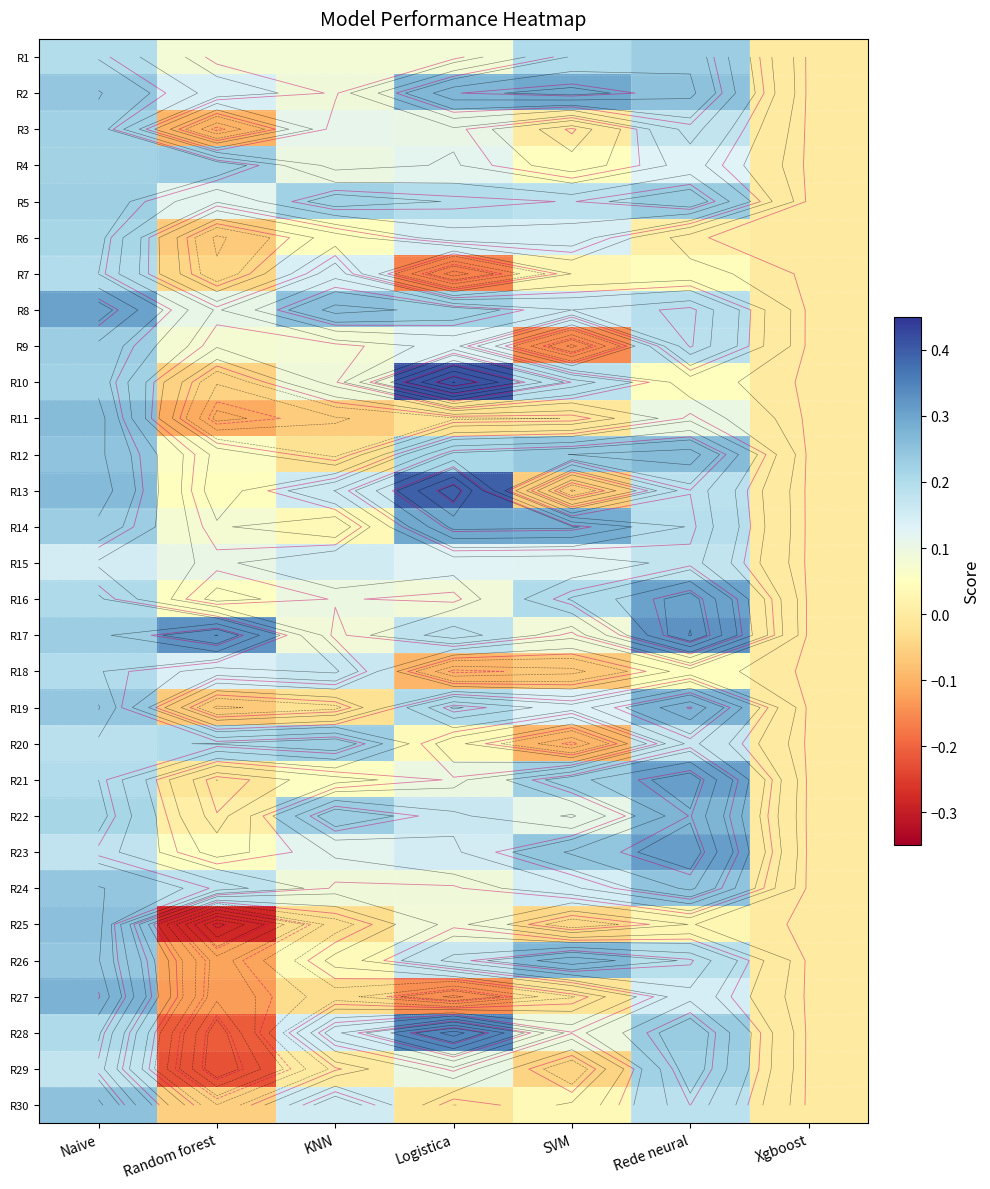

What is the spread (max minus min) of values at Random forest?

0.6